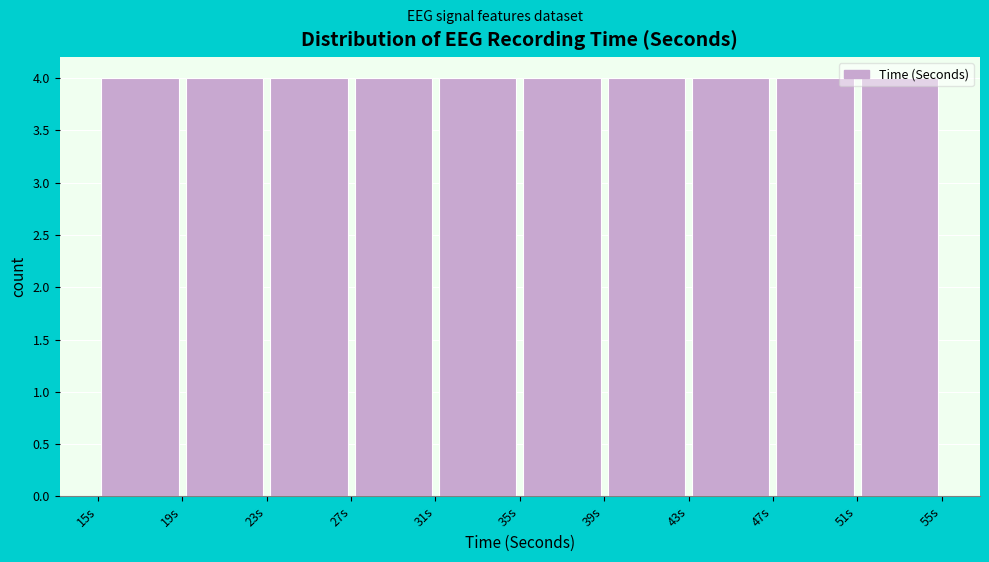

Reading left to right, transcribe this chart: for each bar, give the range it covers on the x-axis and its height. The values are not printed on the chart, so give them approximately, as read against the axis.

15 to 19: 4
19 to 23: 4
23 to 27: 4
27 to 31: 4
31 to 35: 4
35 to 39: 4
39 to 43: 4
43 to 47: 4
47 to 51: 4
51 to 55: 4